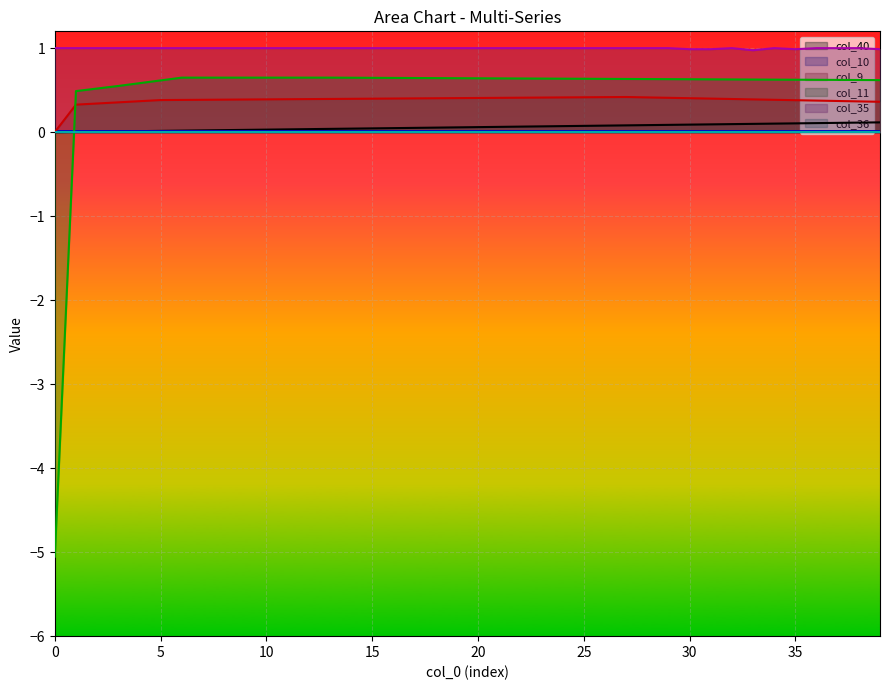

Which series has the widest spread of values?

col_11